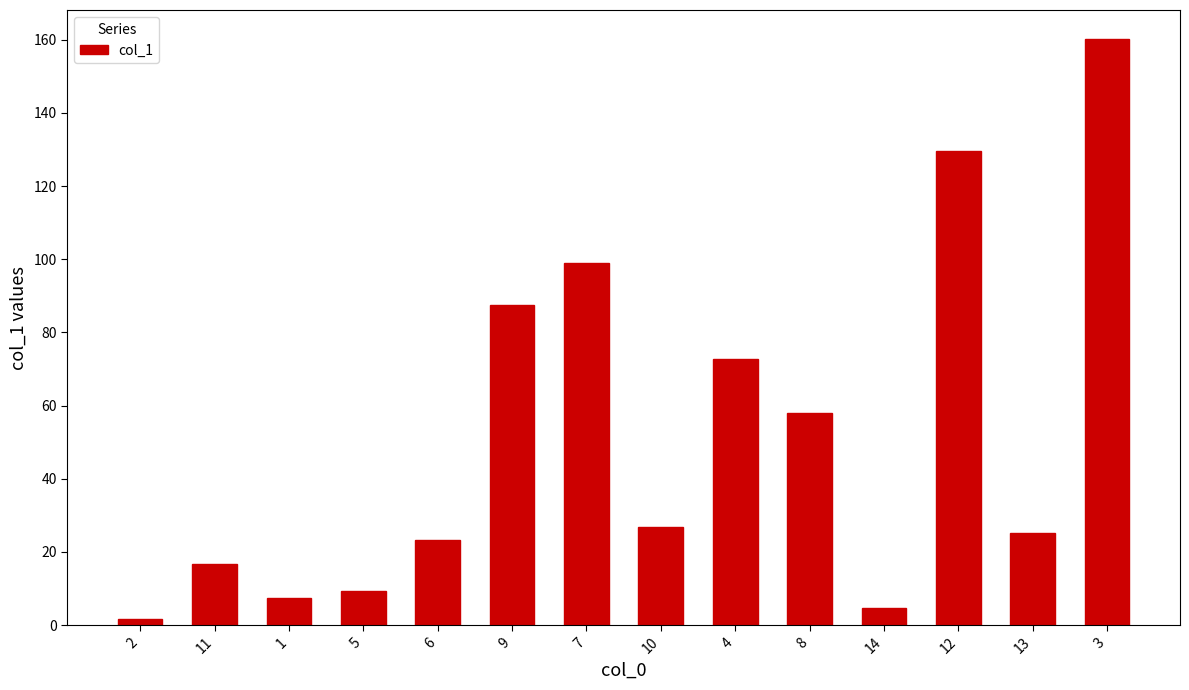

What is the average value?

51.6